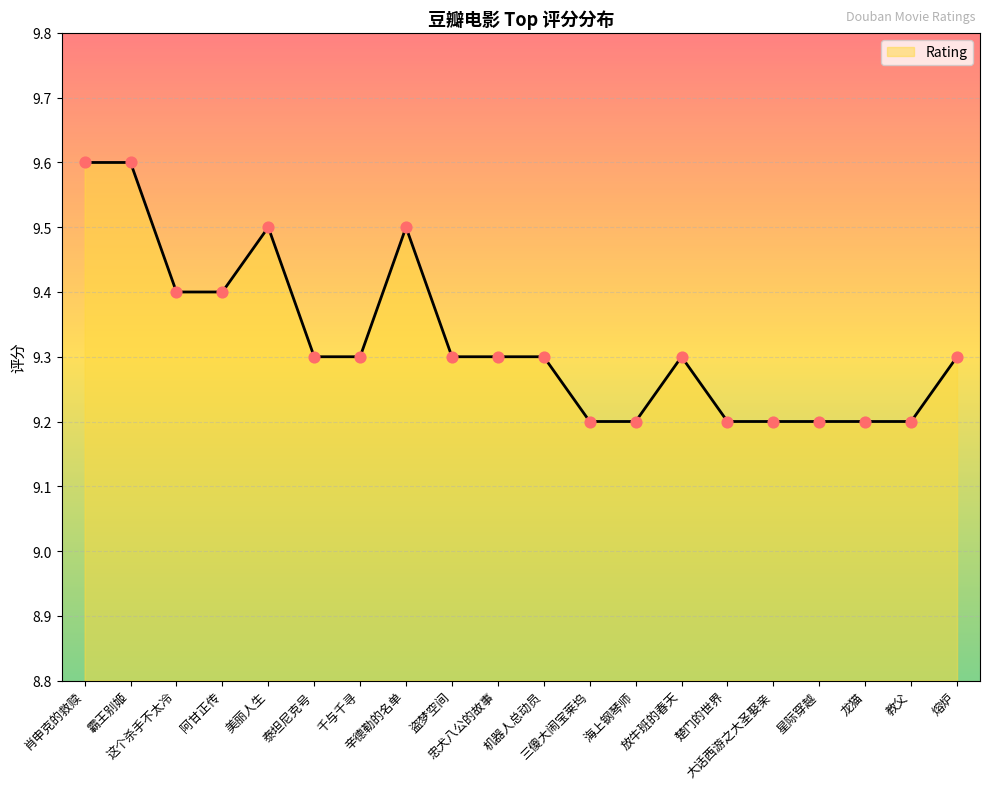

Between 教父 and 机器人总动员, which is larger?

机器人总动员